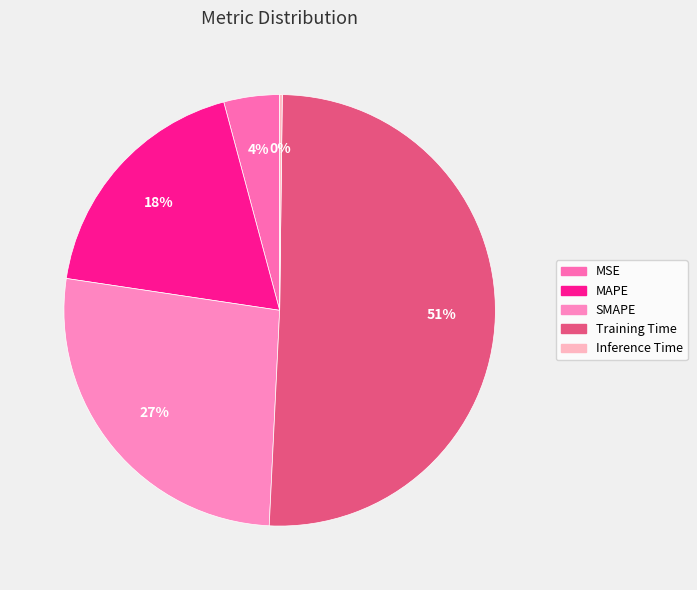

To the nearest percent, what percentage of the pie is SMAPE?

27%